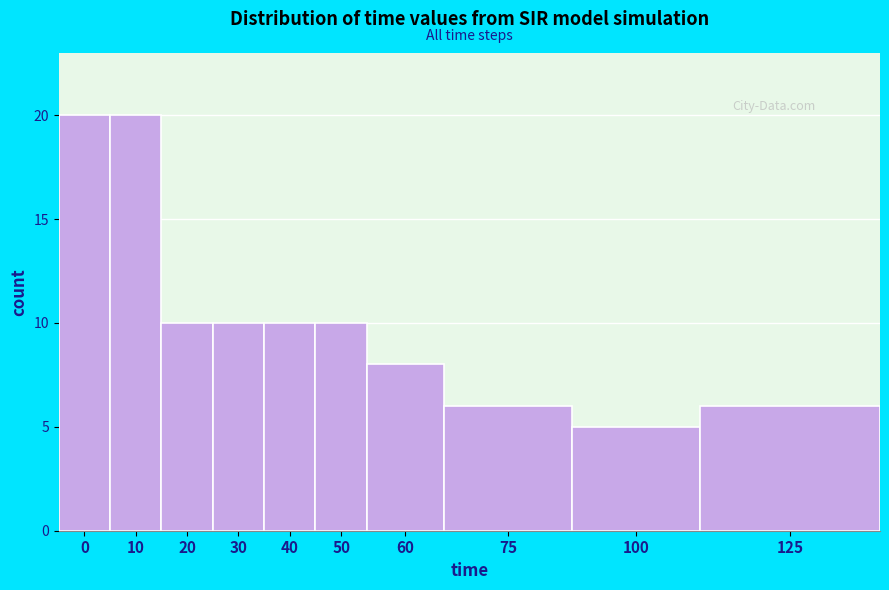

Reading left to right, transcribe all the data shown in this chart.

20	20	10	10	10	10	8	6	5	6